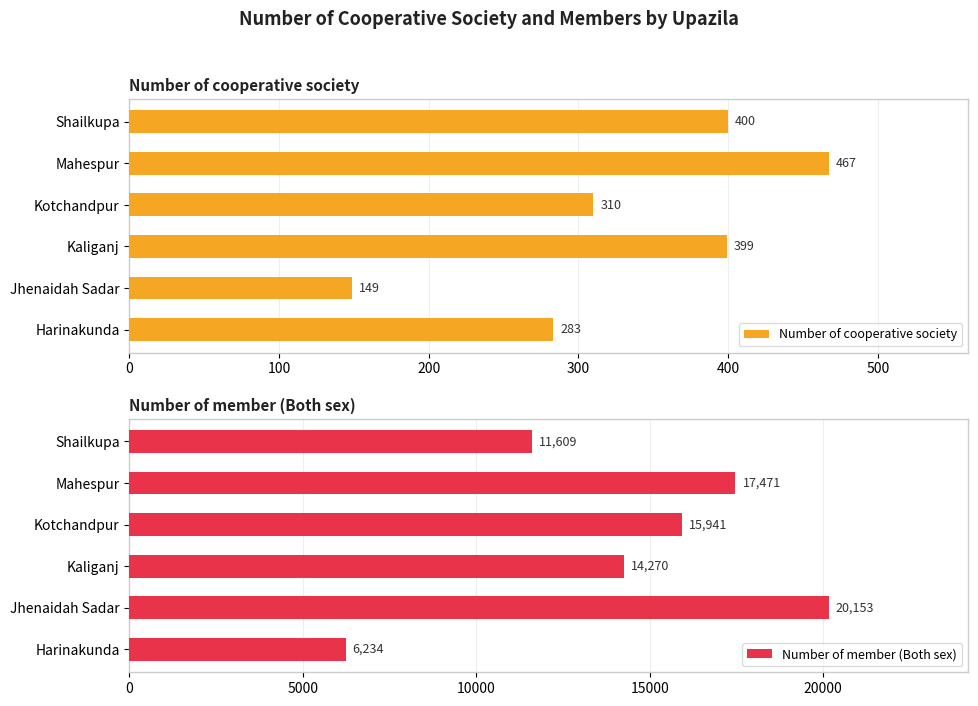

The value of Number of cooperative society at Mahespur is 467. True or false?

True